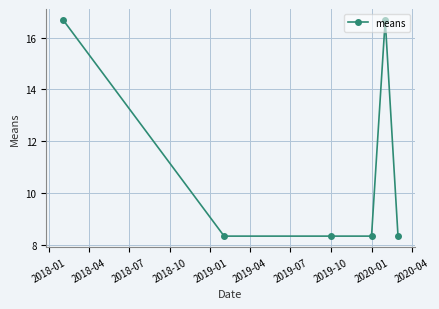

True or false: the data has more than 2 interior local peaks.

False